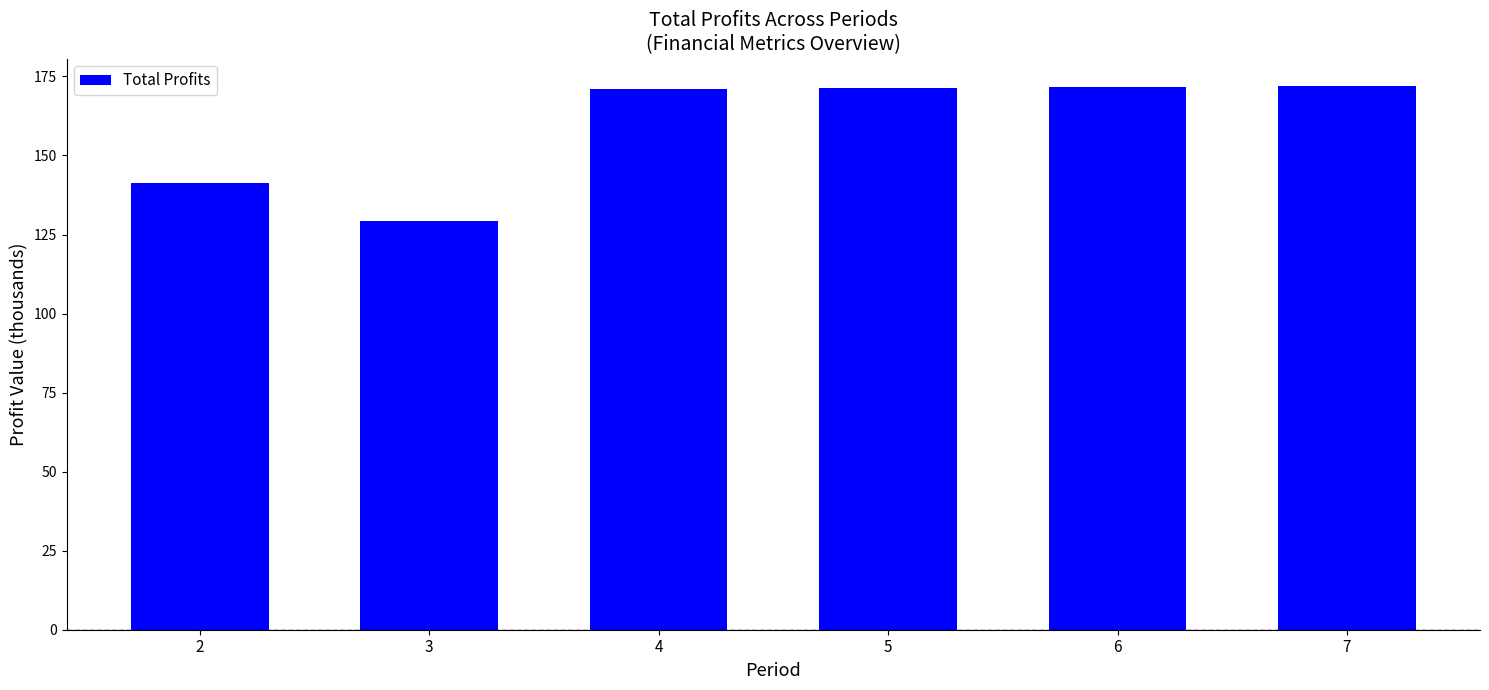

What is the difference between the values at 2 and 5?

30.2